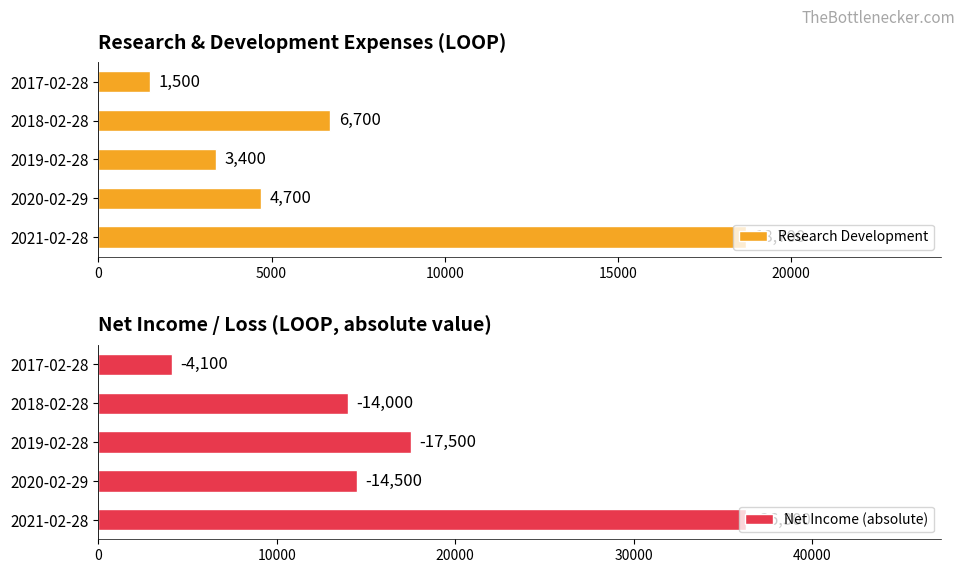

List the labels in order of Research Development value, largest first.

2021-02-28, 2018-02-28, 2020-02-29, 2019-02-28, 2017-02-28